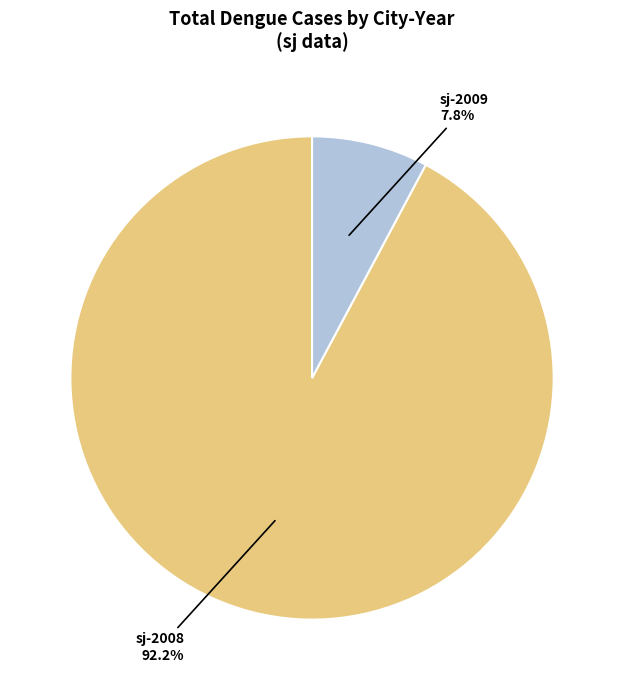

To the nearest percent, what is the difference between the largest and smallest slice percentages?

84%